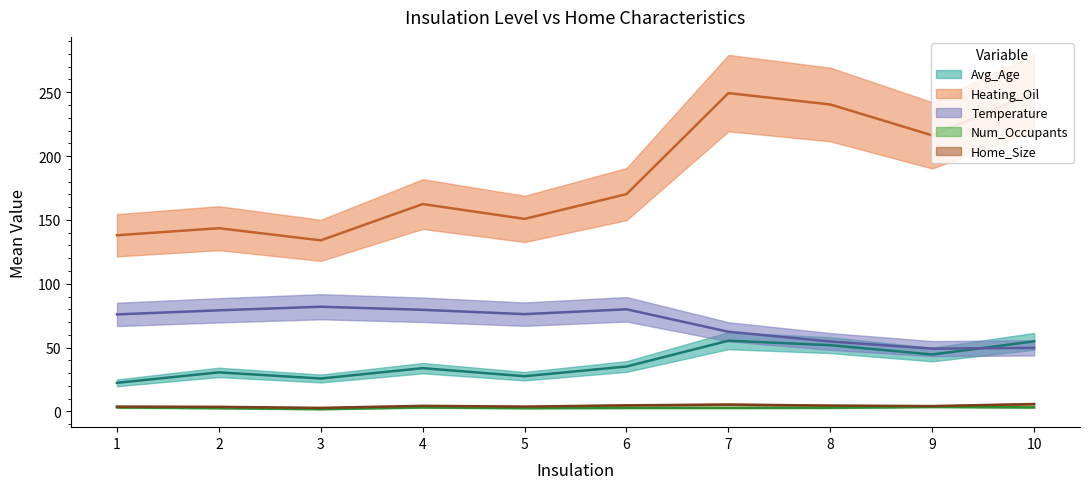

At which label does Home_Size first exceed 4?

4